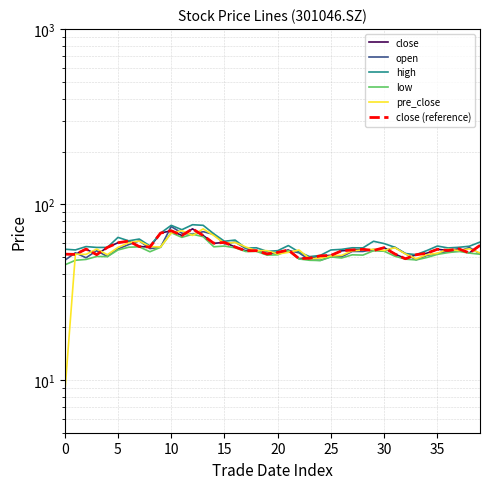

What is the minimum value shown in the chart?

8.3